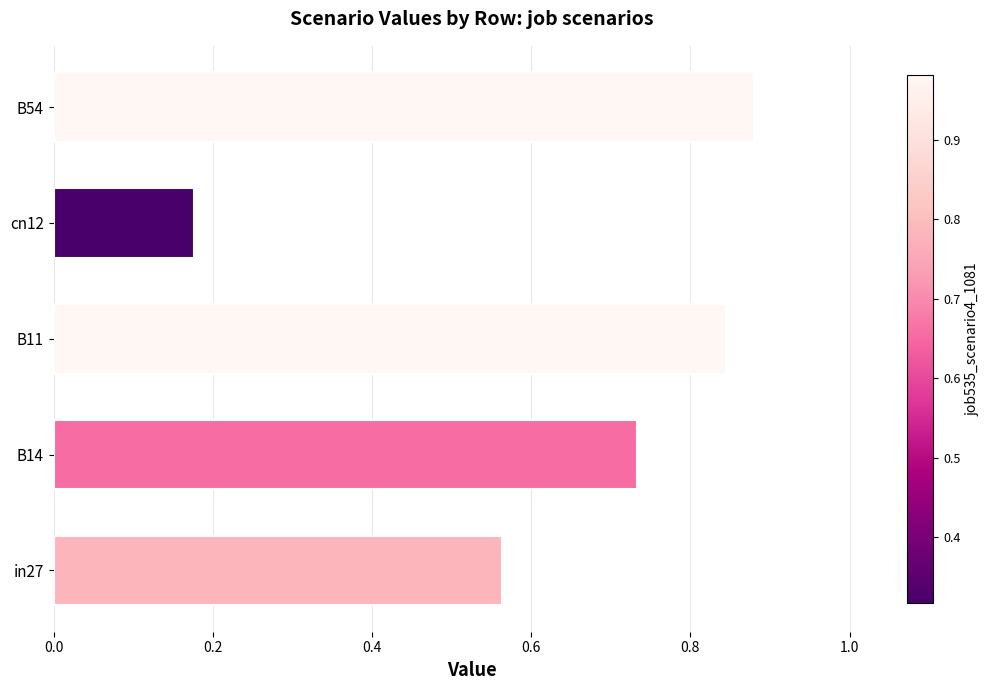

Which category has the highest value across all series?

B54